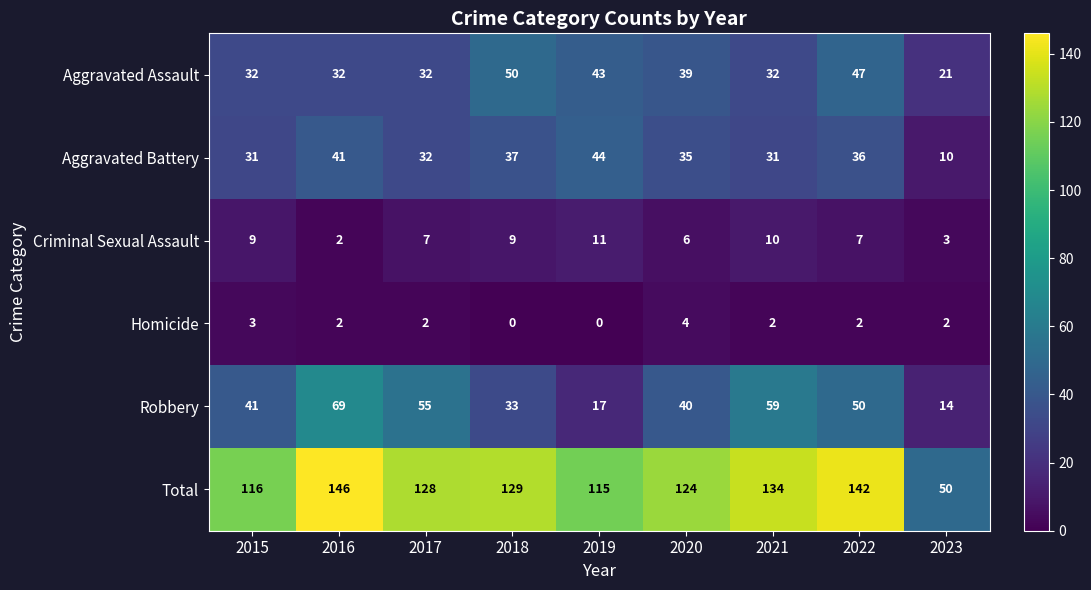

Rank the series by their maximum value, from highest to lowest.

Total, Robbery, Aggravated Assault, Aggravated Battery, Criminal Sexual Assault, Homicide